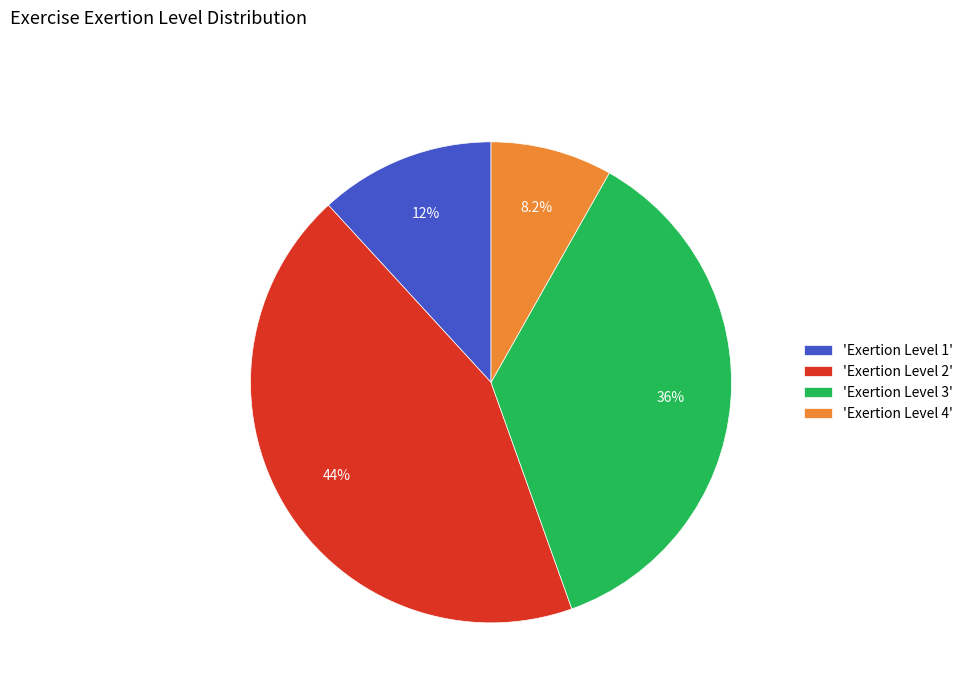

Which slice is the smallest?

'Exertion Level 4'